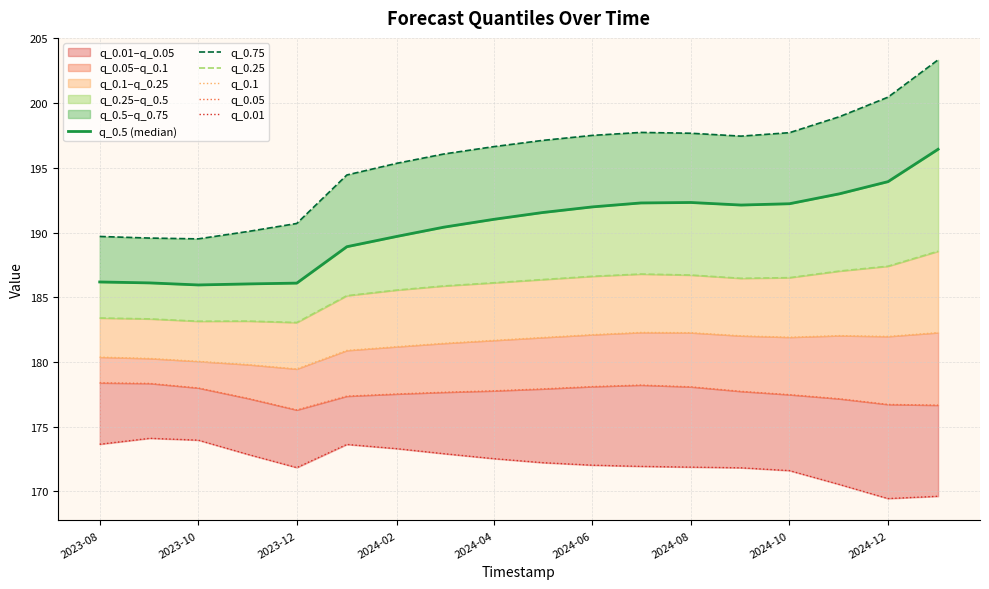

Reading left to right, list all the values displayed in this chart.

q_0.5 (median): 186.2	186.1	186.0	186.0	186.1	188.9	189.7	190.4	191.0	191.5	192.0	192.3	192.3	192.1	192.2	193.0	193.9	196.4
q_0.75: 189.7	189.6	189.5	190.1	190.7	194.4	195.4	196.1	196.6	197.1	197.5	197.7	197.7	197.5	197.7	199.0	200.5	203.4
q_0.25: 183.4	183.3	183.1	183.2	183.0	185.1	185.6	185.9	186.1	186.4	186.6	186.8	186.7	186.5	186.5	187.0	187.4	188.6
q_0.1: 180.4	180.3	180.0	179.8	179.5	180.9	181.2	181.4	181.7	181.9	182.1	182.3	182.3	182.0	181.9	182.0	182.0	182.3
q_0.05: 178.4	178.3	178.0	177.2	176.3	177.4	177.5	177.7	177.8	177.9	178.1	178.2	178.1	177.7	177.5	177.2	176.7	176.7
q_0.01: 173.6	174.1	174.0	172.8	171.8	173.6	173.3	172.9	172.5	172.2	172.0	171.9	171.9	171.8	171.6	170.5	169.4	169.6